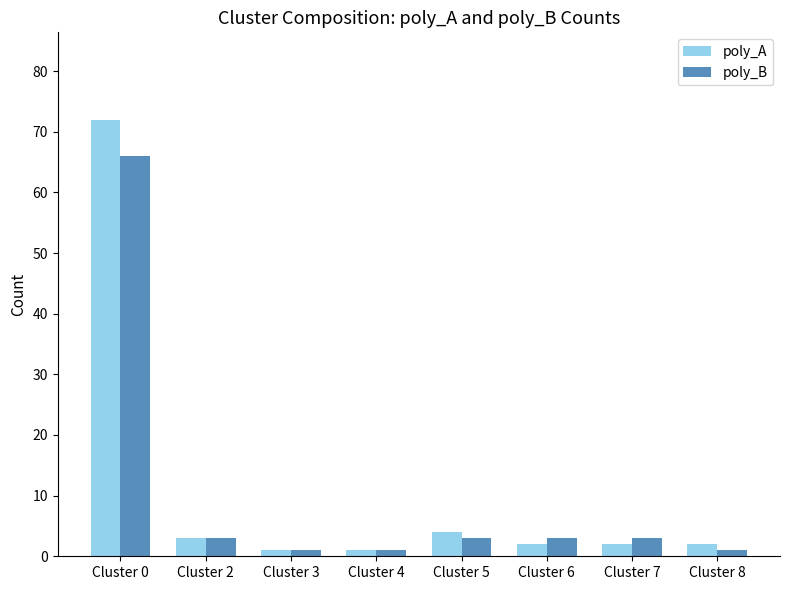

Are the bars horizontal?

No